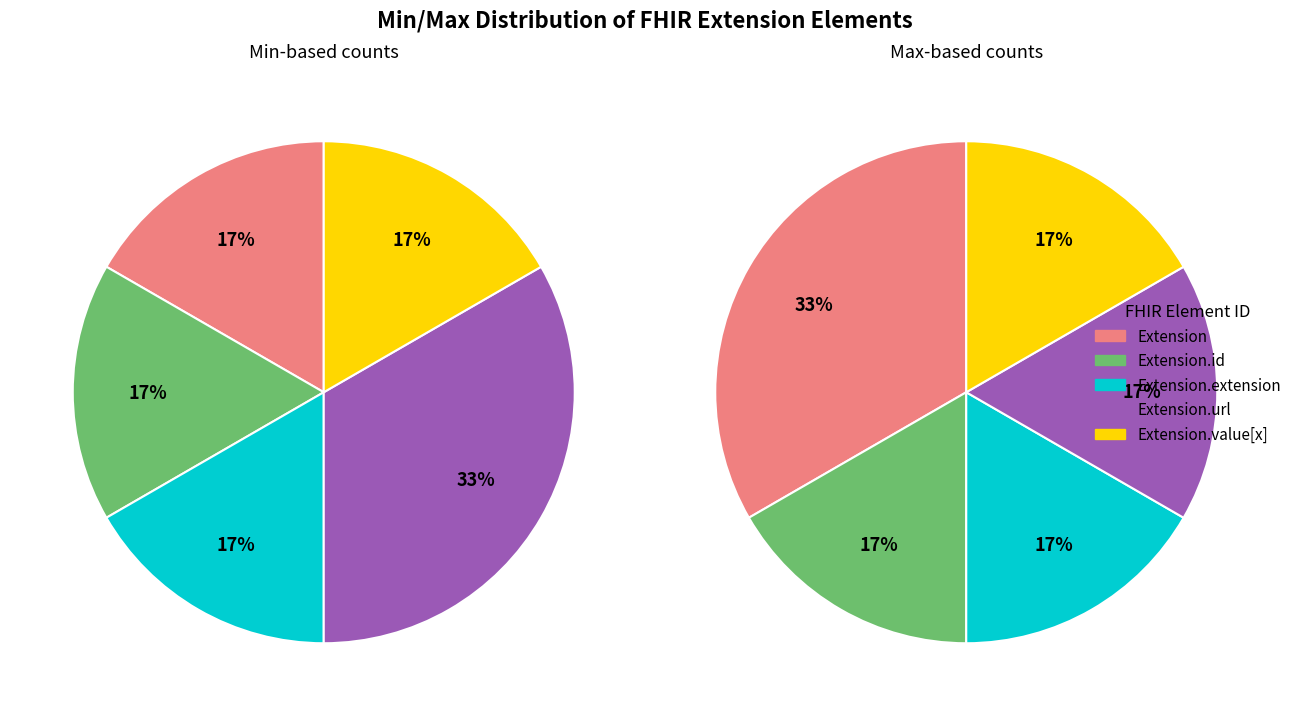

Does Extension.id represent more than half of the total?

No